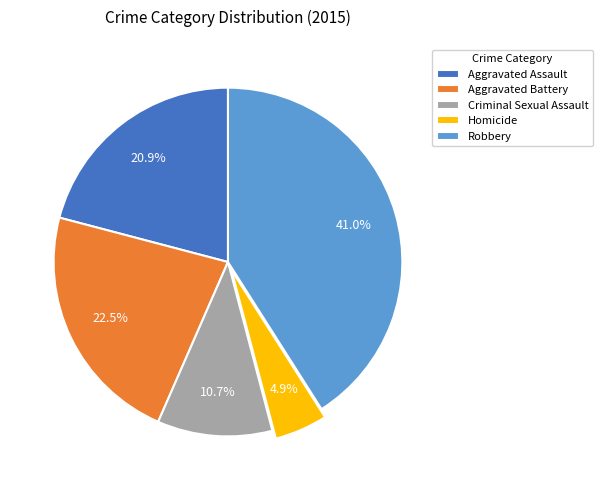

Between Aggravated Battery and Robbery, which is larger?

Robbery